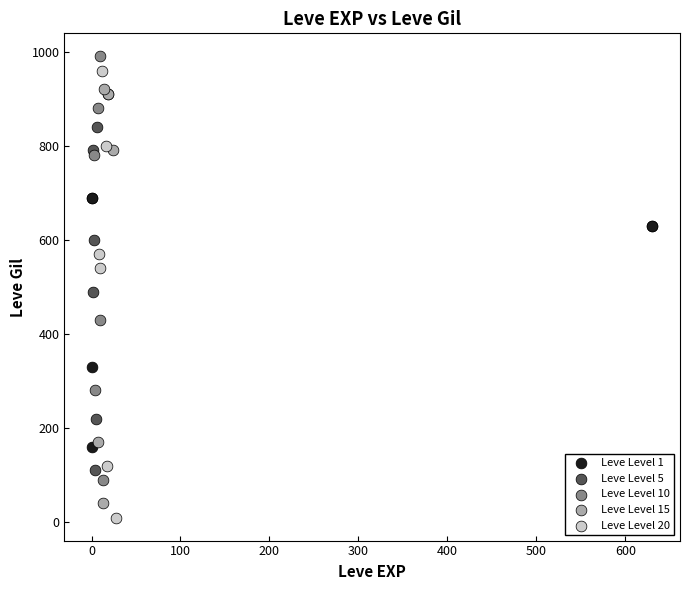

What are all the series names shown in the legend?

Leve Level 1, Leve Level 5, Leve Level 10, Leve Level 15, Leve Level 20